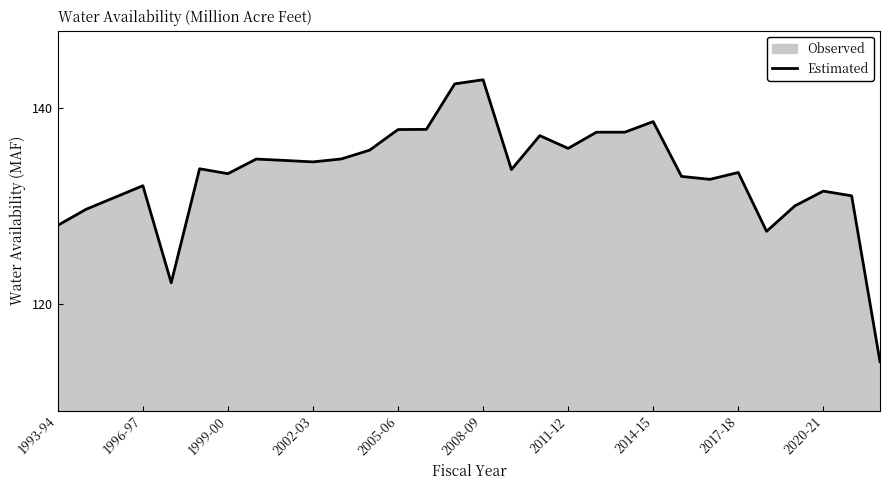

The value at 2005-06 is 247.3. True or false?

False